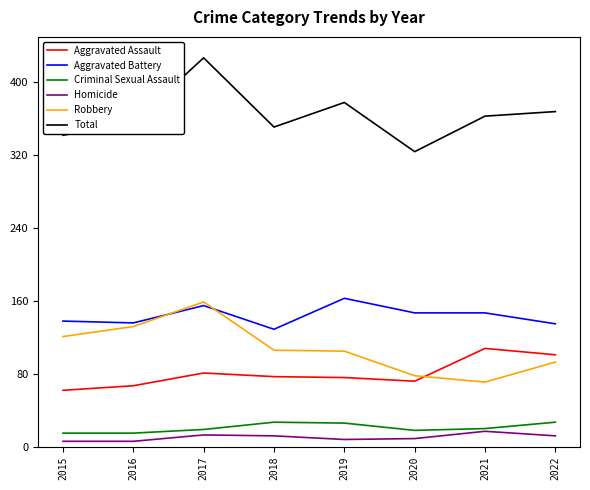

What are all the series names shown in the legend?

Aggravated Assault, Aggravated Battery, Criminal Sexual Assault, Homicide, Robbery, Total